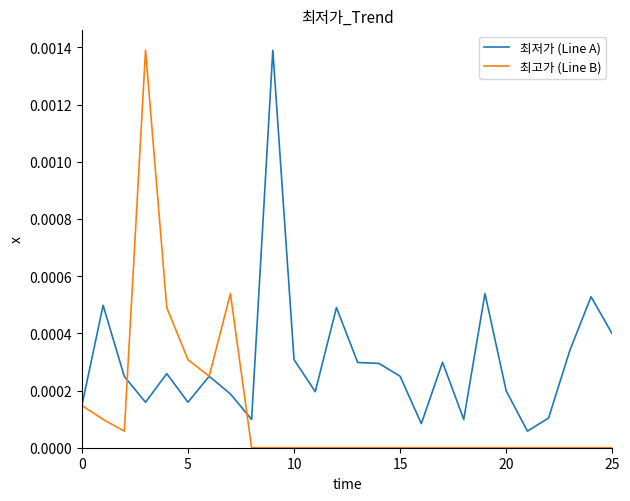

Rank the series by their average value, from highest to lowest.

최저가 (Line A), 최고가 (Line B)